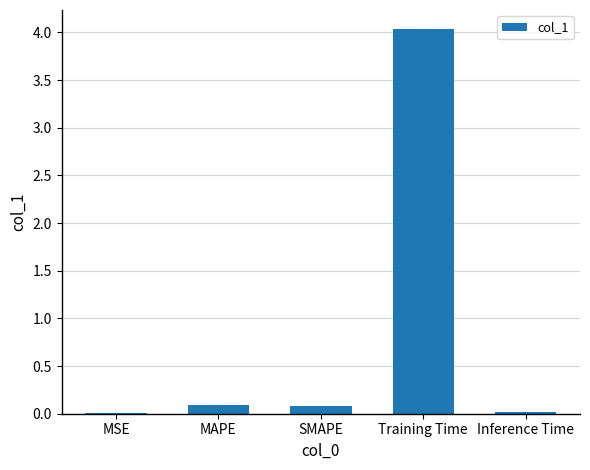

What is the approximate value at Training Time?

4.0